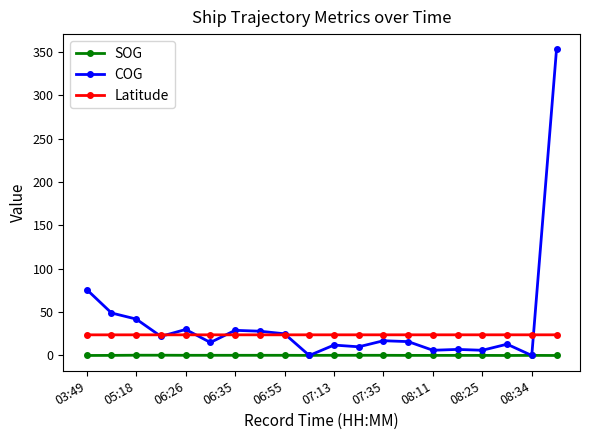

What is the sum of all SOG values?

2.9